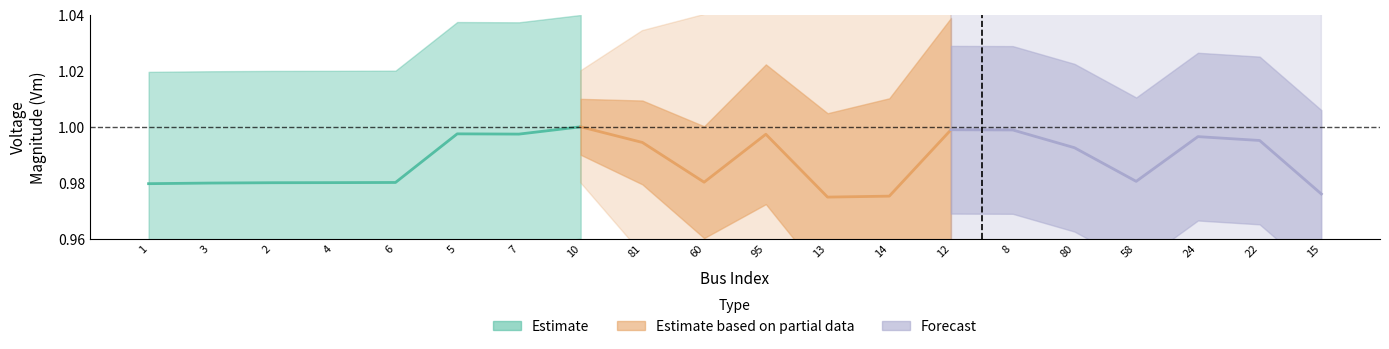

How many interior local valleys does the Pd_center series have?

3